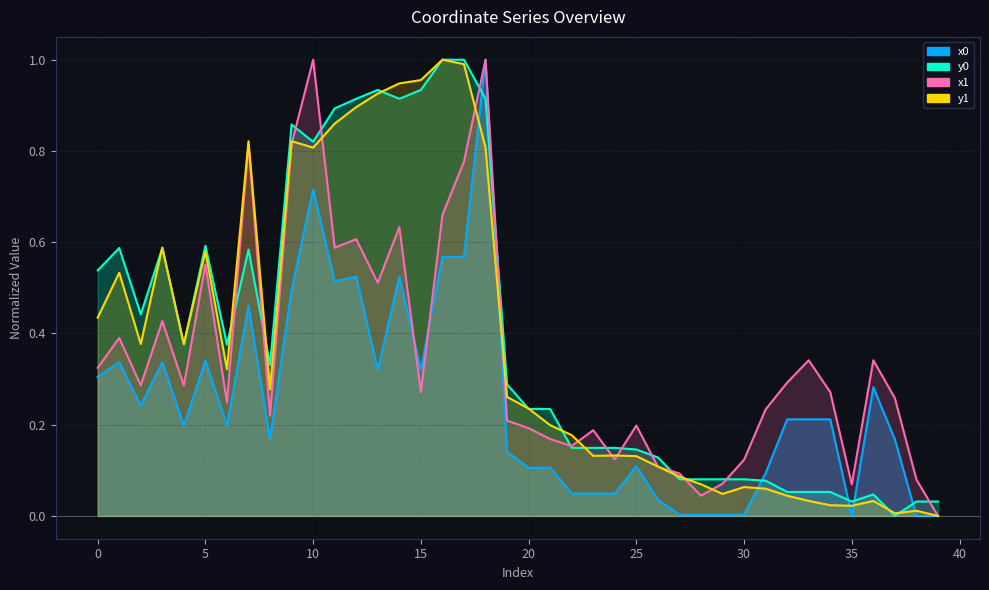

Between which two adjacent categories do y0 and x0 first intersect?

17 and 18